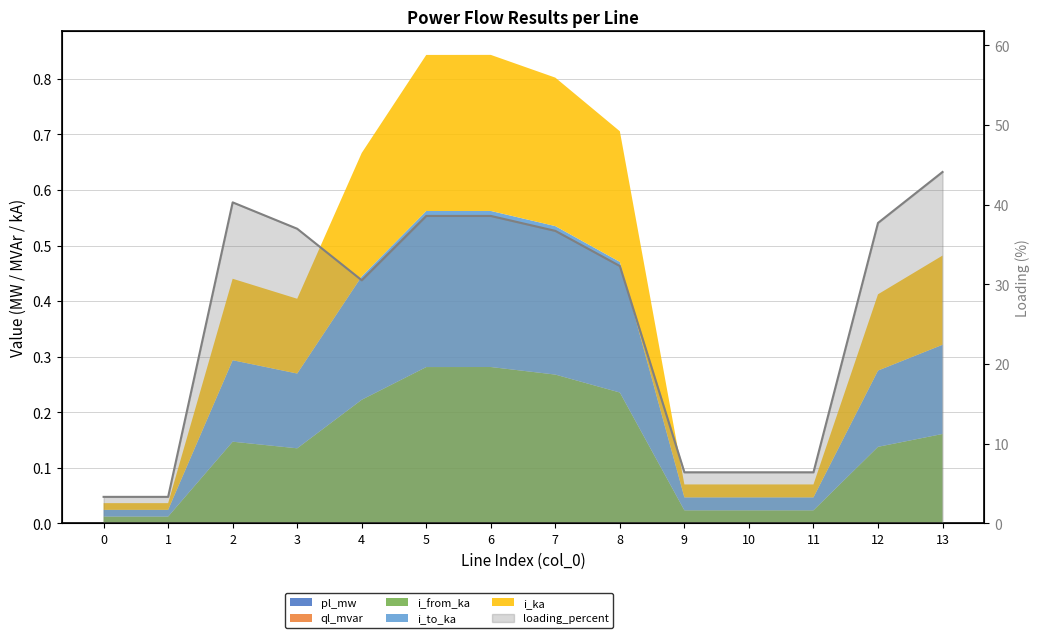

Rank the categories by value from highest to lowest.

13, 2, 6, 5, 12, 3, 7, 8, 4, 11, 9, 10, 0, 1